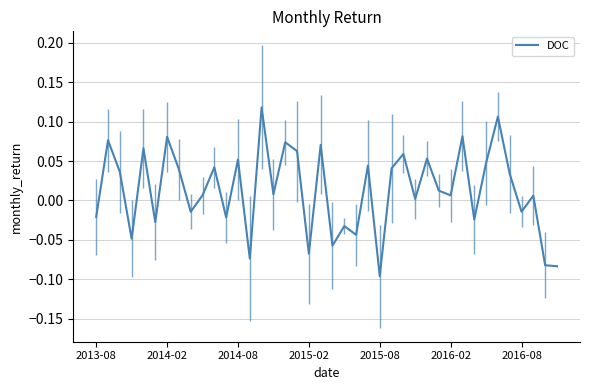

How many values exceed 0?

25